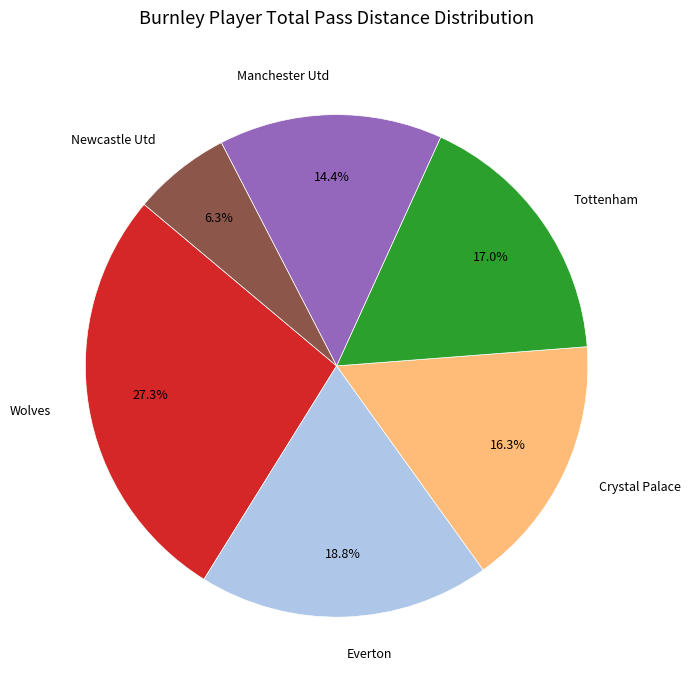

Rank the categories by value from lowest to highest.

Newcastle Utd, Manchester Utd, Crystal Palace, Tottenham, Everton, Wolves